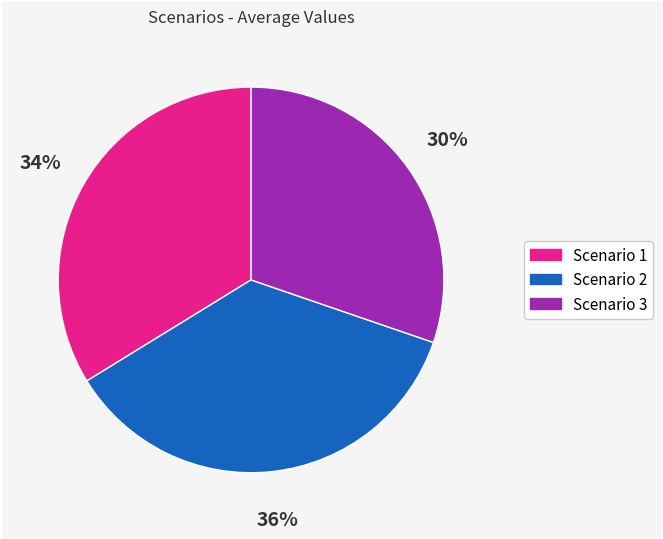

Which slice is the smallest?

Scenario 3